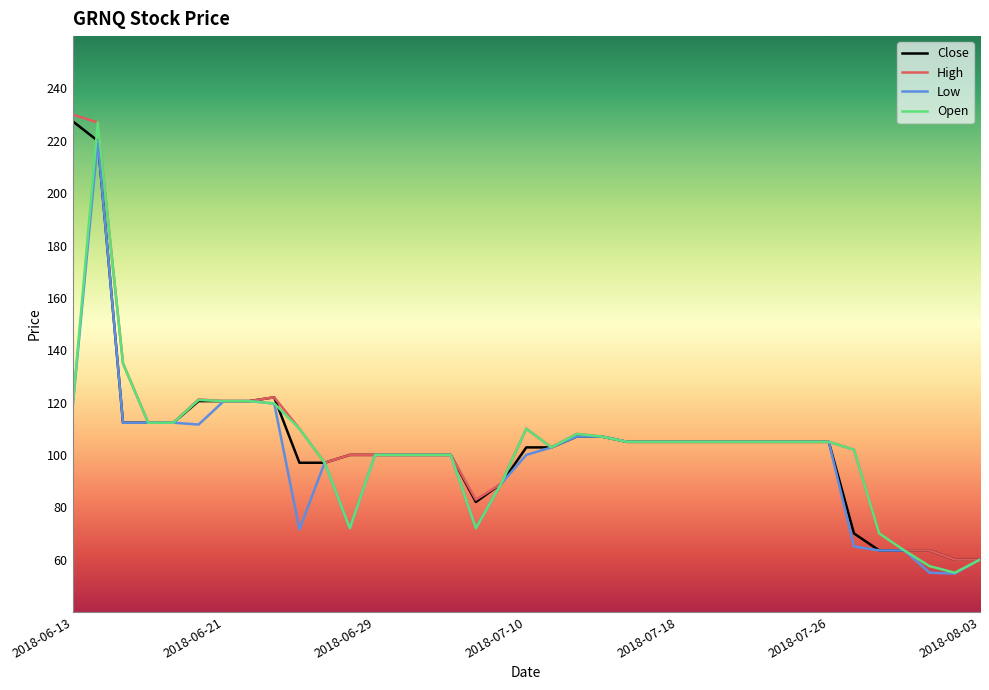

What is the greatest value displayed?

230.0